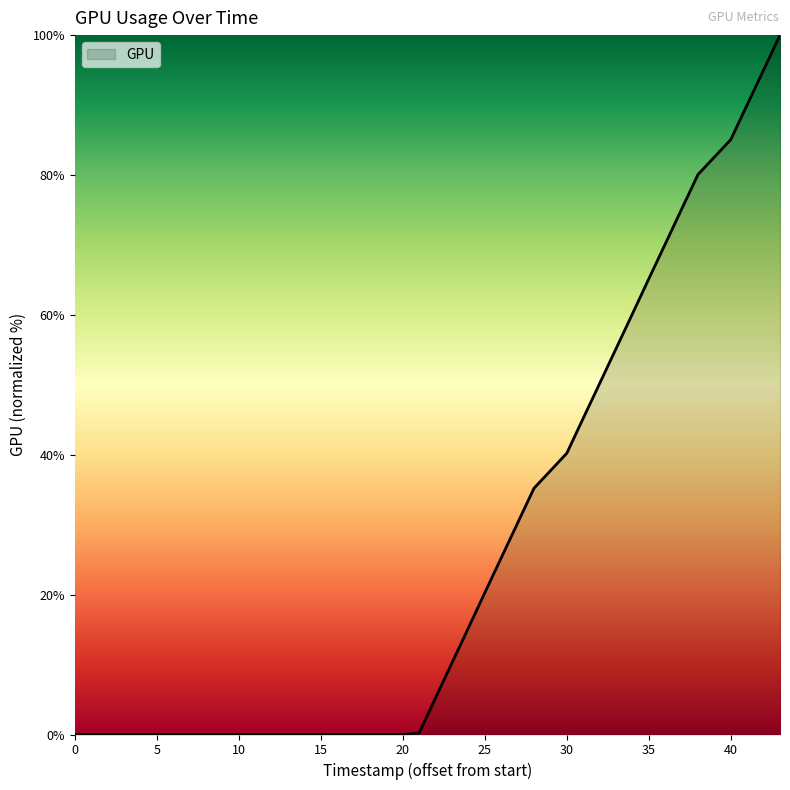

What is the difference between the maximum and minimum values?

100.0